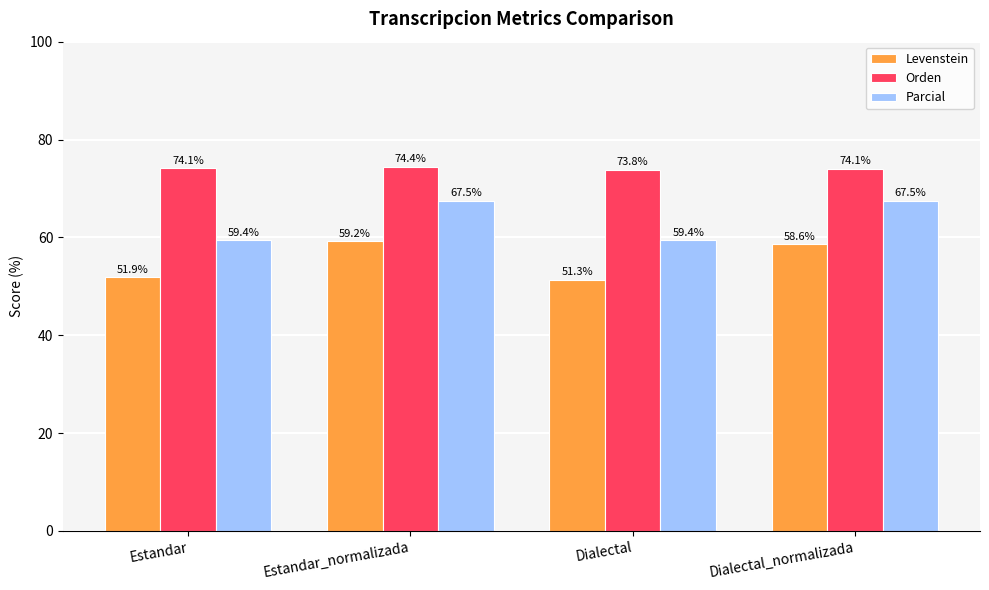

Between Estandar and Dialectal, which series saw the biggest shift?

Levenstein